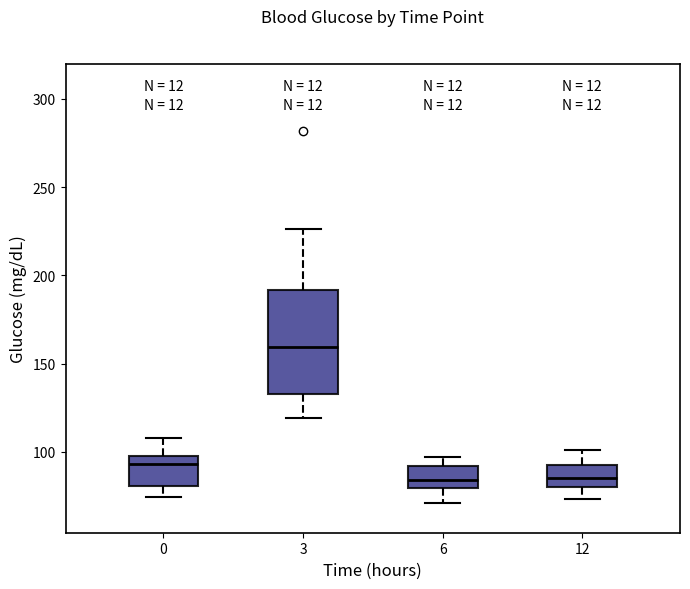

Reading left to right, read every box against the y-axis: the position of its median line, the range the box covers, and the ends of its whiskers. The values are not printed on the chart, so give them approximately, as read against the axis.

0: median 95, box 80 to 100, whiskers 75 to 110
3: median 160, box 135 to 190, whiskers 120 to 225
6: median 85, box 80 to 90, whiskers 70 to 95
12: median 85, box 80 to 90, whiskers 75 to 100